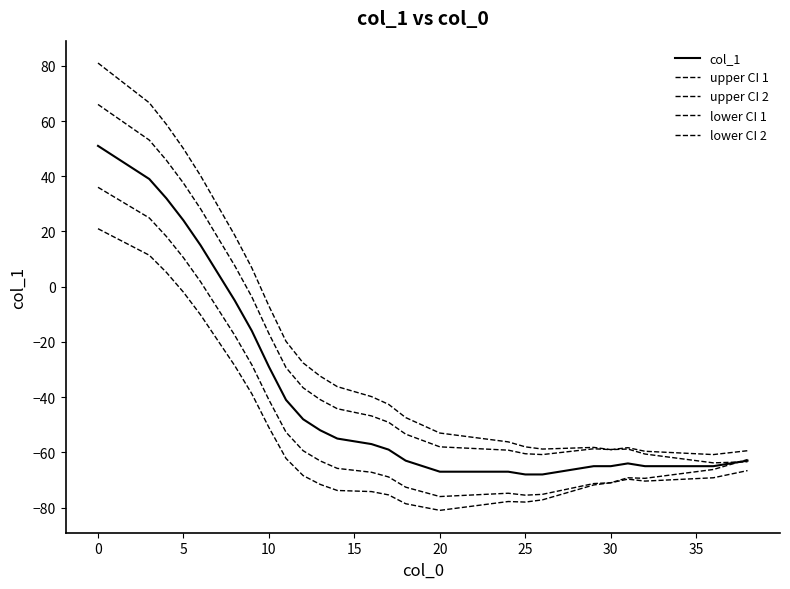

What is the maximum value for upper CI 2?

81.0